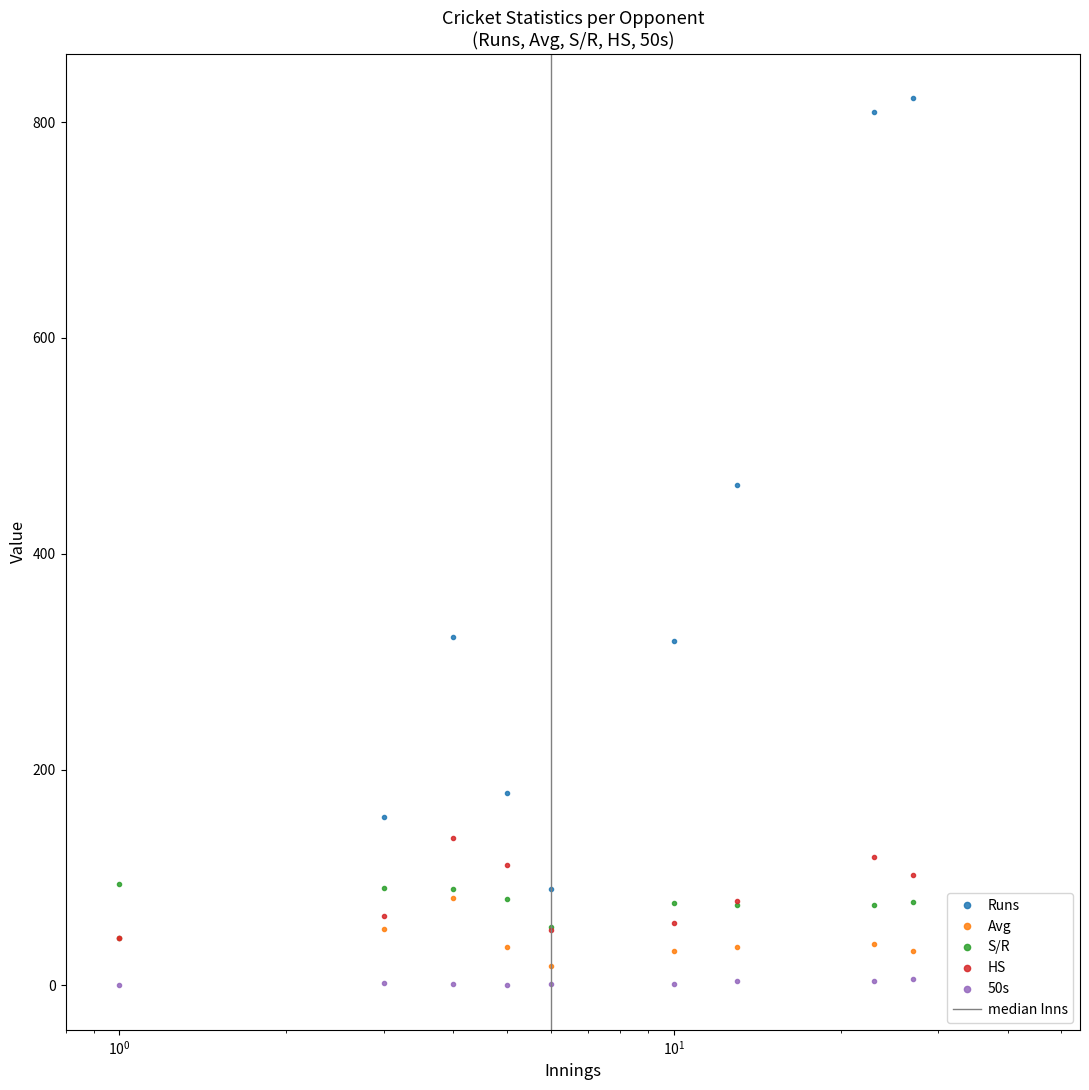

What is the value of the S/R point at the 3rd from the left?

89.0